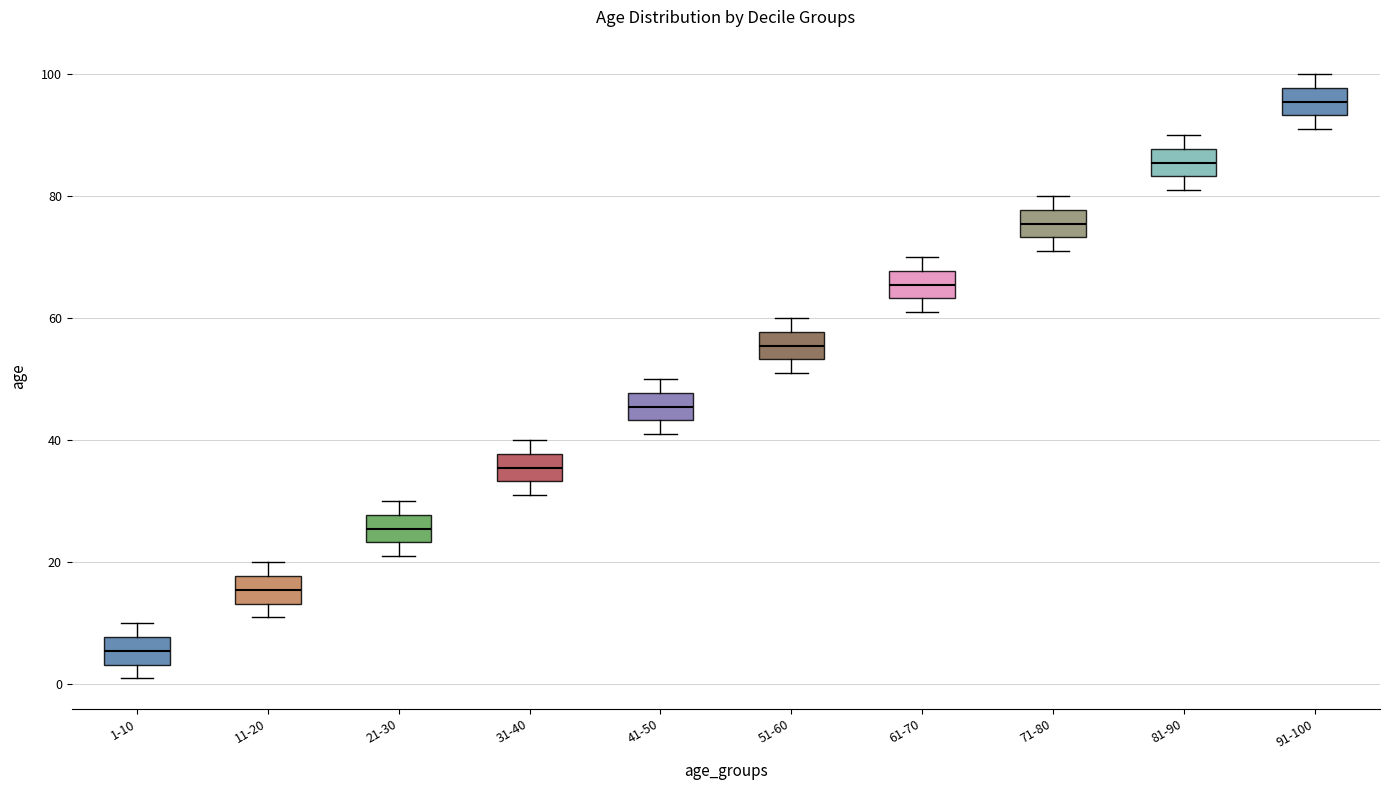

Where does the median line of the box for 41-50 sit on the y-axis? The values are not printed on the chart, so give them approximately, as read against the axis.

46